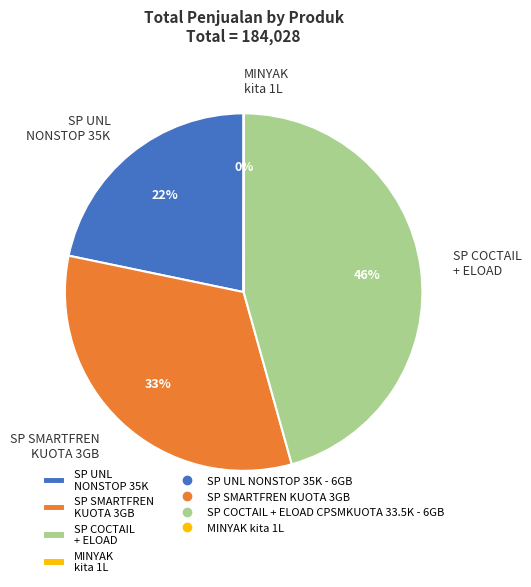

Is SP SMARTFREN KUOTA 3GB the majority of the pie?

No